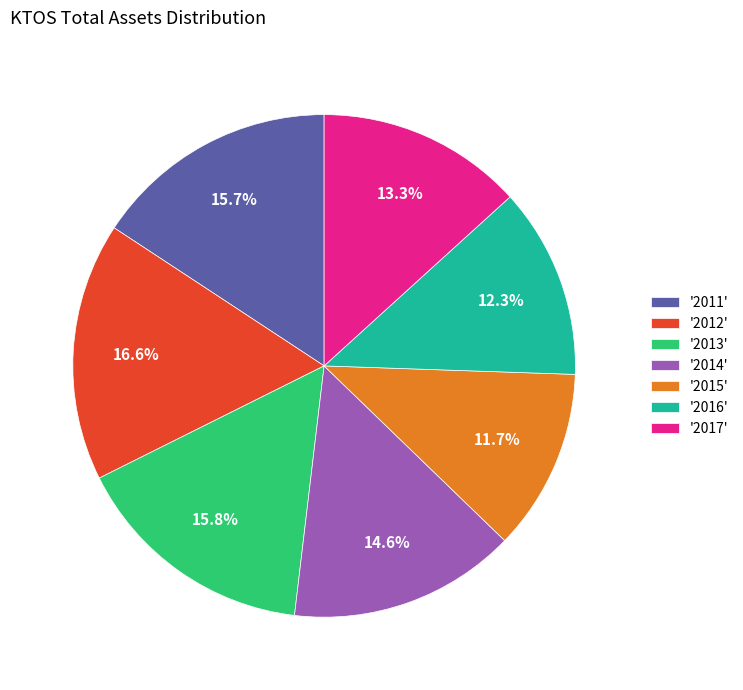

Is there any slice that represents more than half of the pie?

No